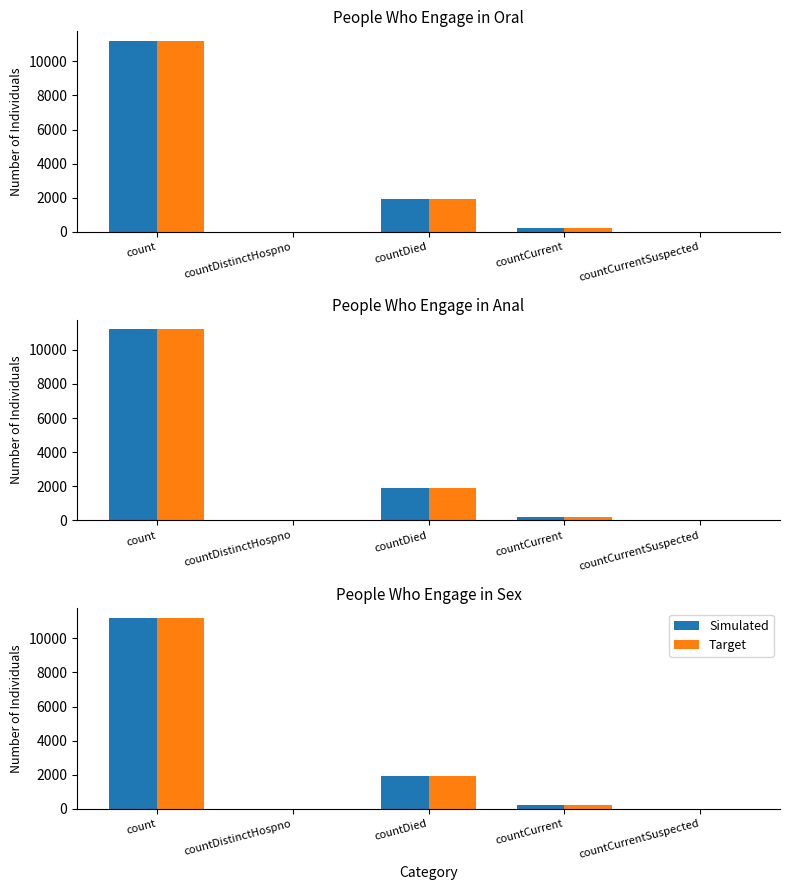

Rank the categories by Target value from highest to lowest.

count, countDied, countCurrent, countDistinctHospno, countCurrentSuspected